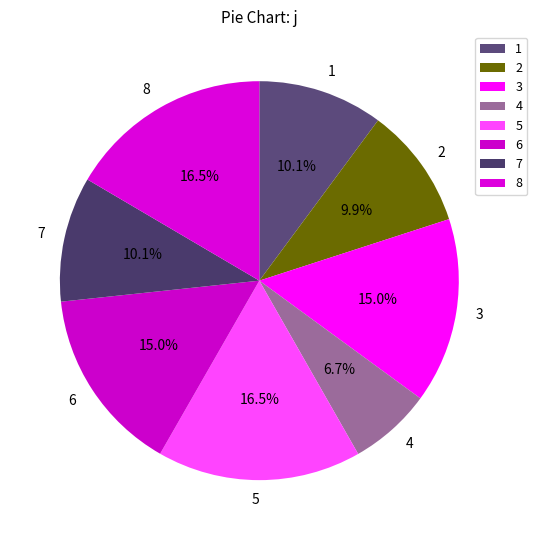

How many segments does this pie chart have?

8